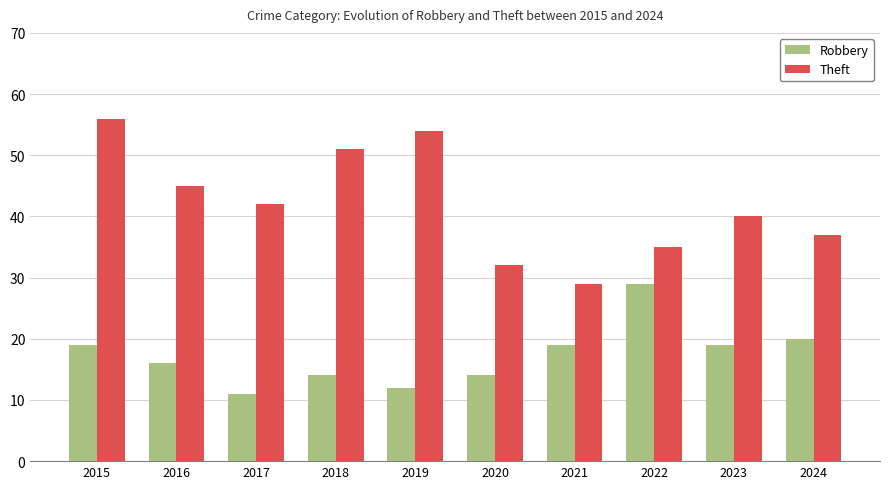

How many bars are there in total?

20